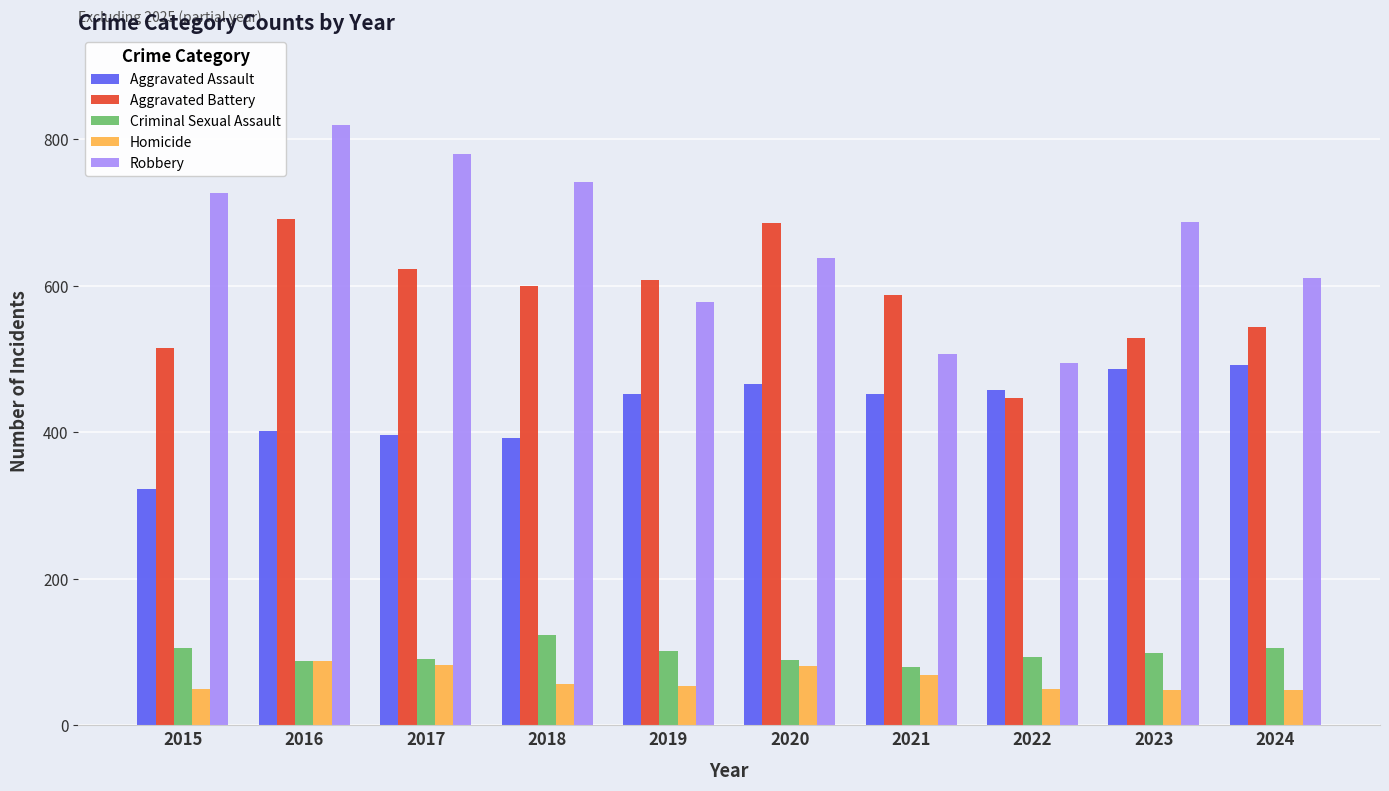

What is the difference between the Robbery values at 2022 and 2016?

324